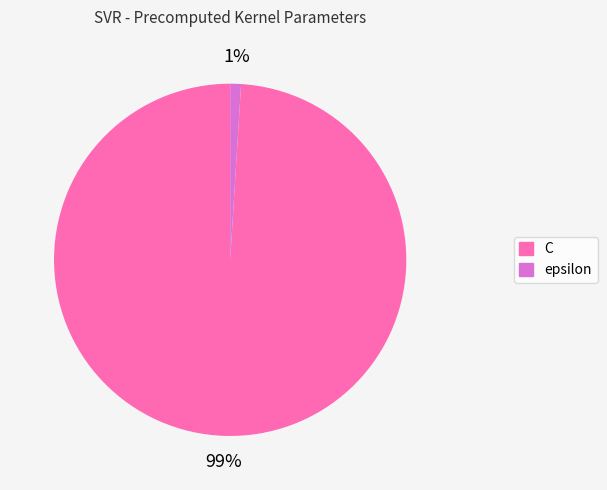

Between epsilon and C, which is larger?

C